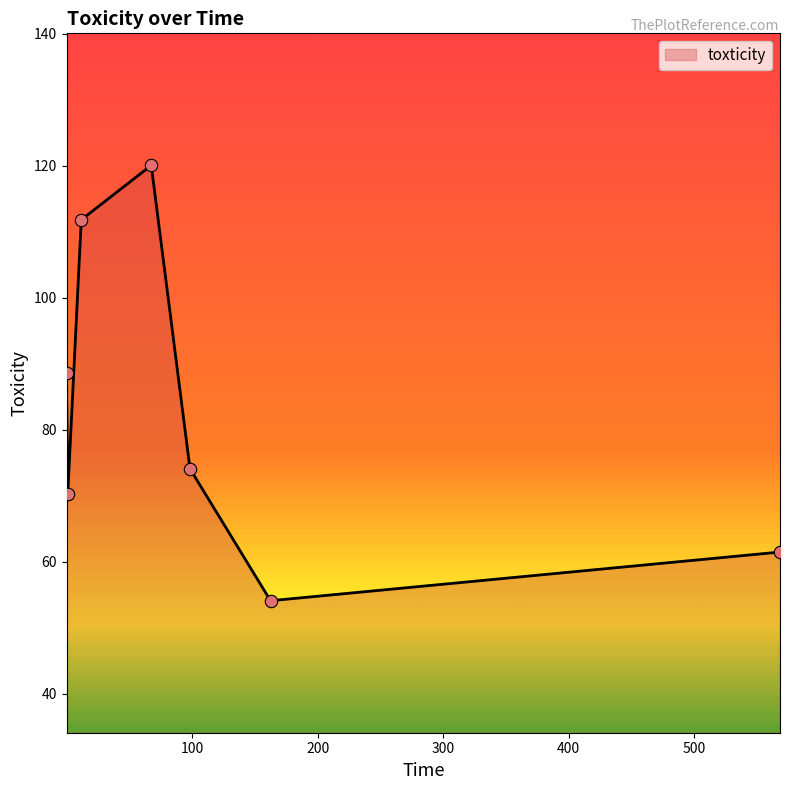

How many interior local peaks (higher than both neighbors) does the data have?

1